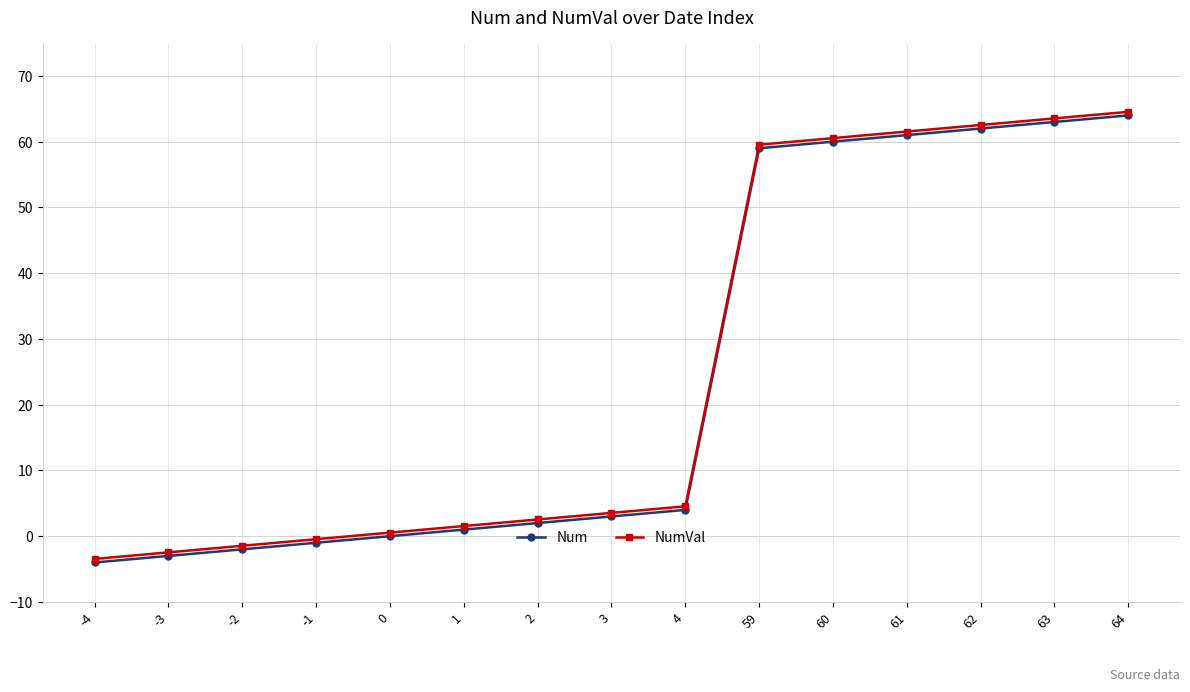

At which category is the sum across all series the highest?

64